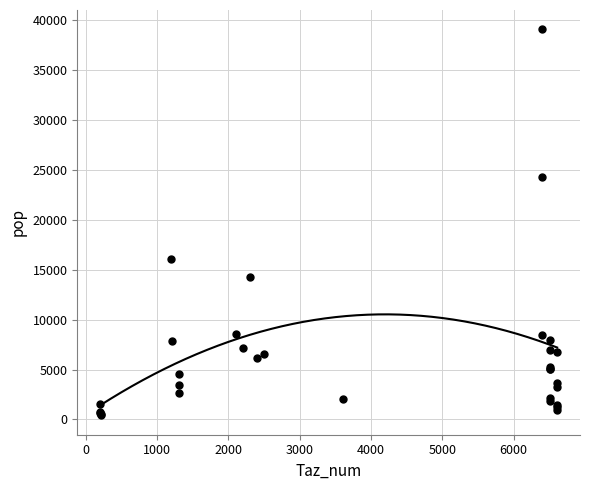

What Y value in the scatter plot is closest to 19724?

16066.2